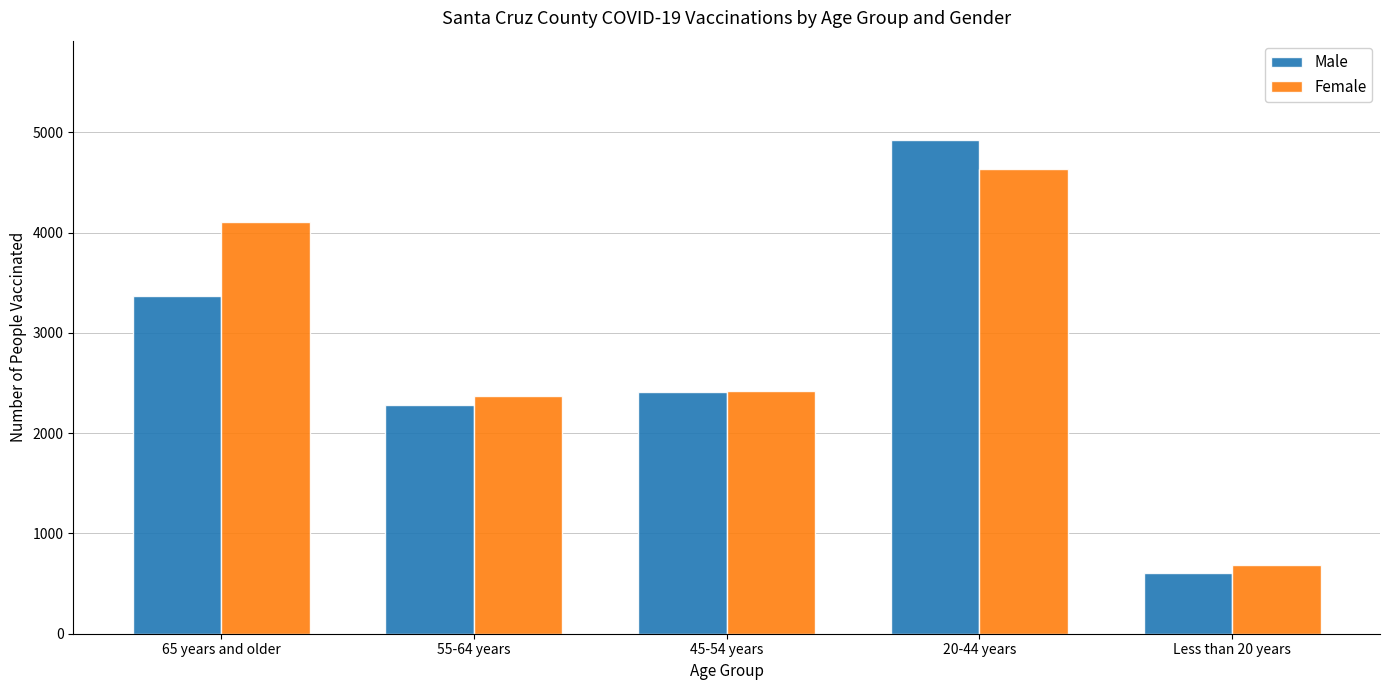

Between 55-64 years and 20-44 years, which series saw the biggest shift?

Male